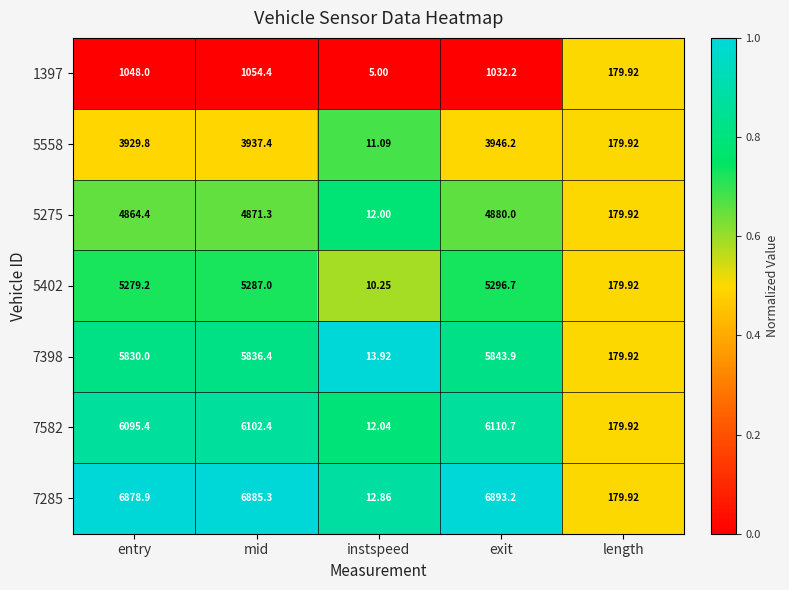

Is the value of 5275 at exit greater than the value of 7398 at length?

Yes